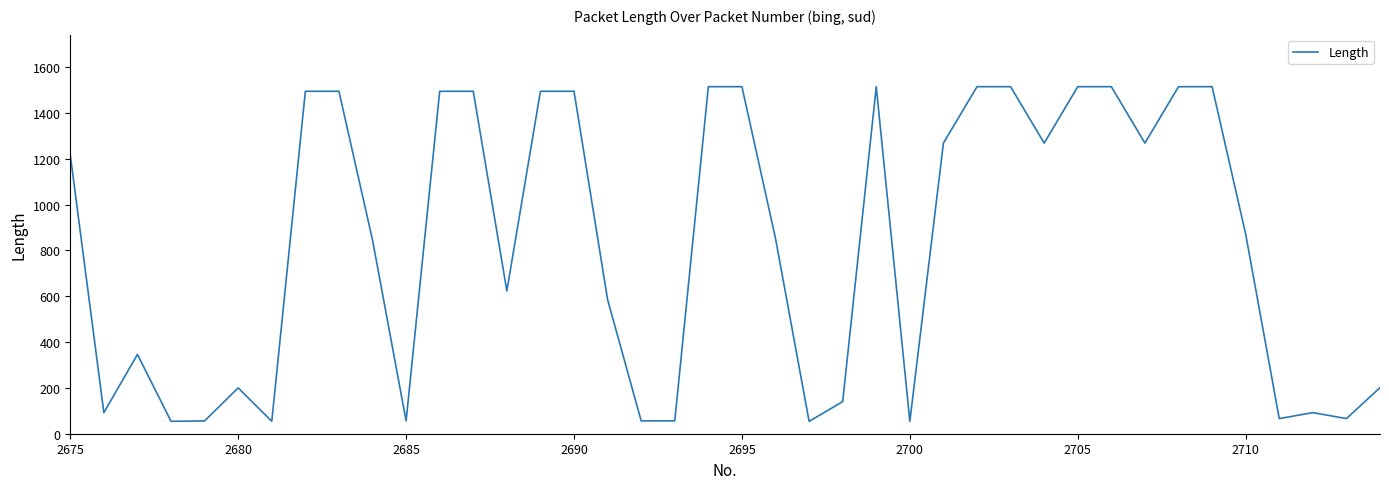

What is the maximum value shown in the chart?

1514